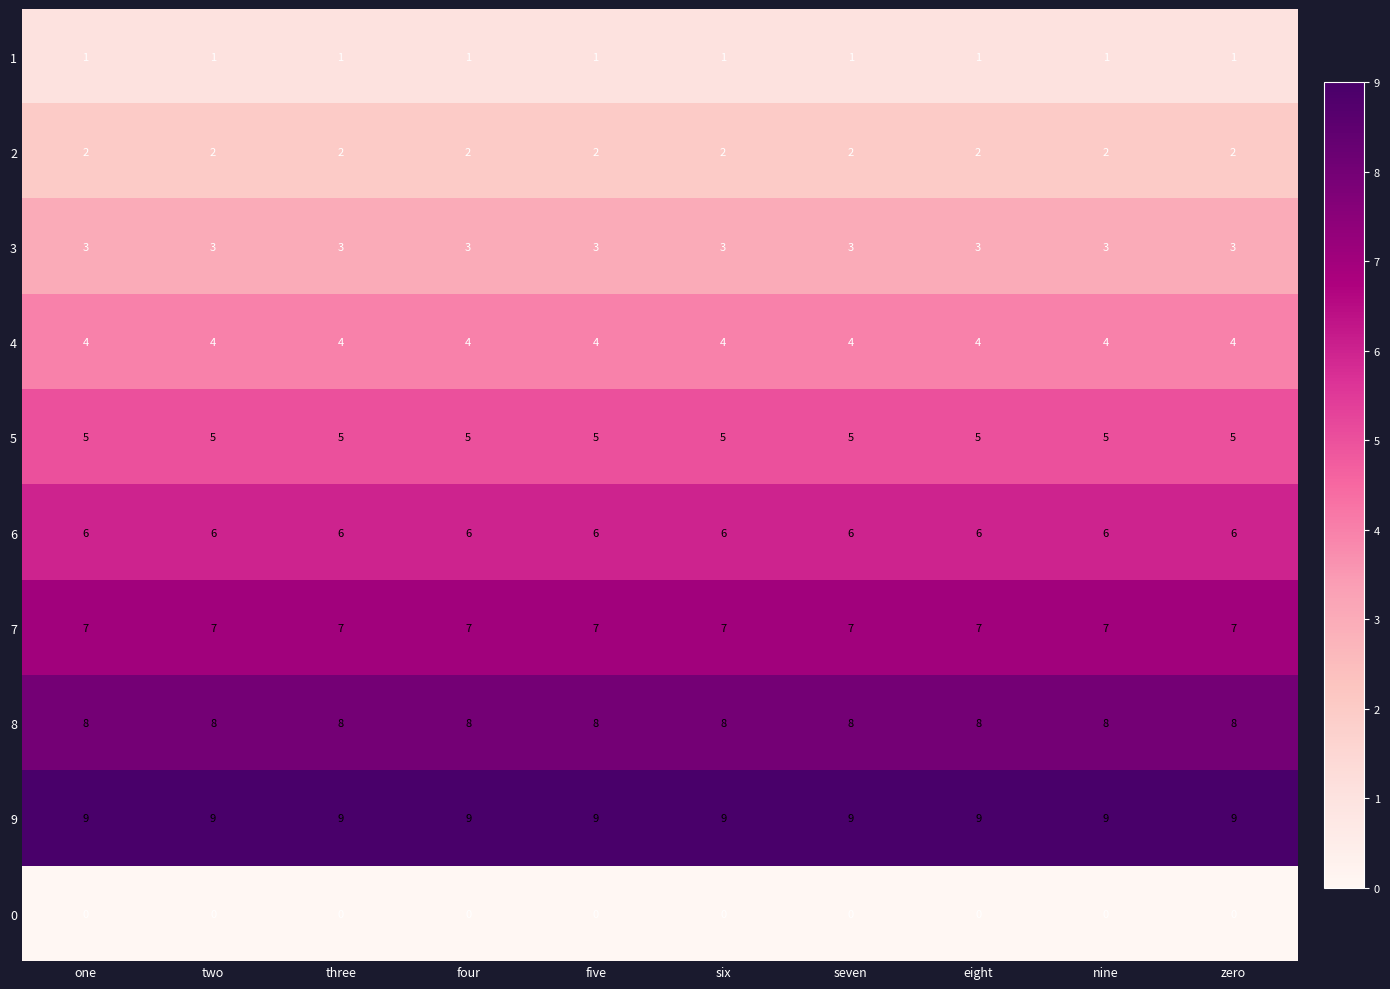

What is the sum of all 2 values?

20